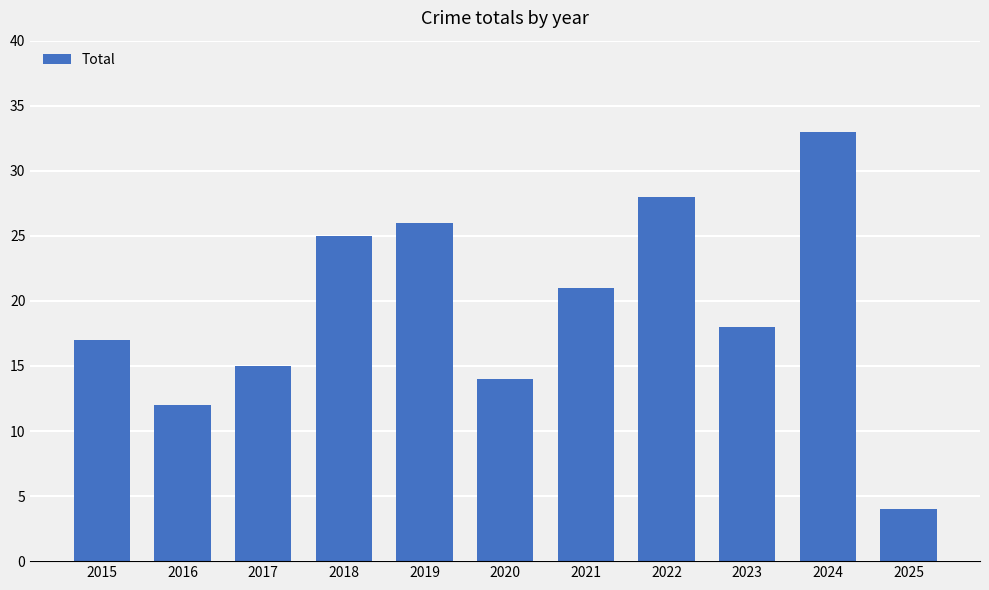

Where does the data first go above 18?

2018